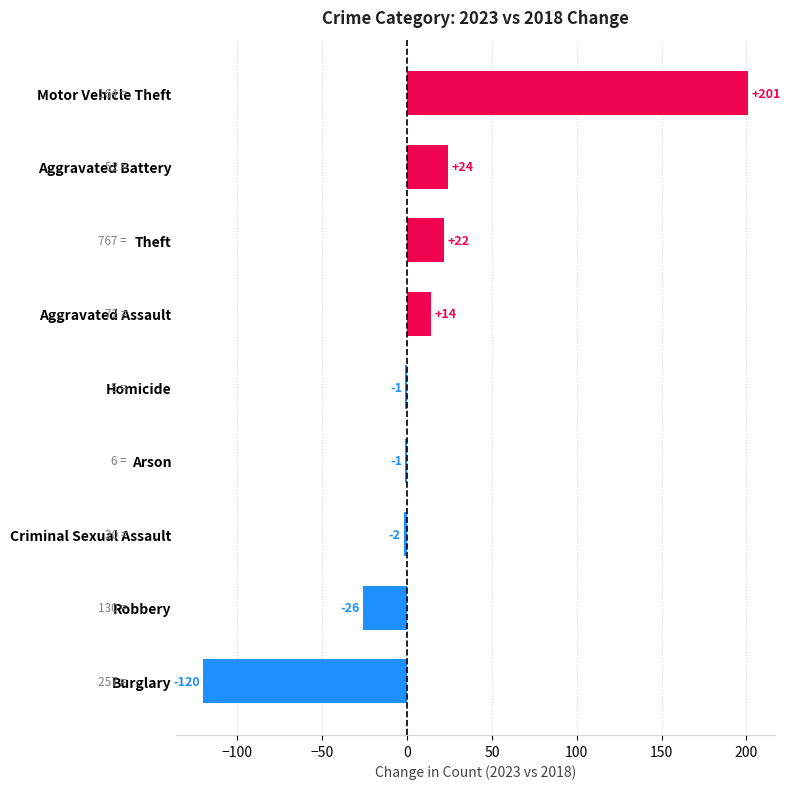

What is the change in value from Burglary to Criminal Sexual Assault?

+118